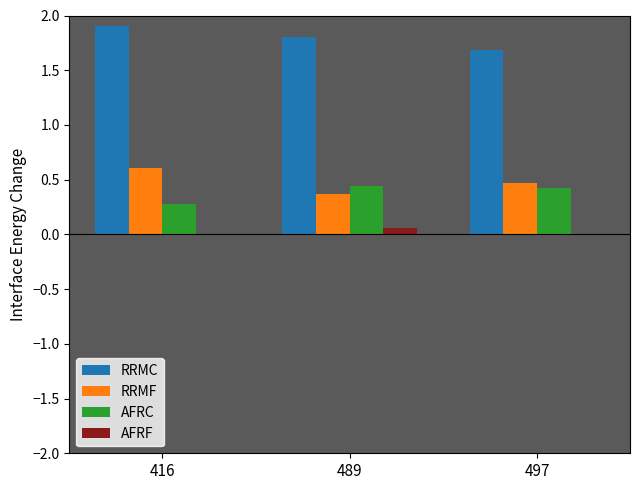

What is the highest value of the RRMC series?

1.9